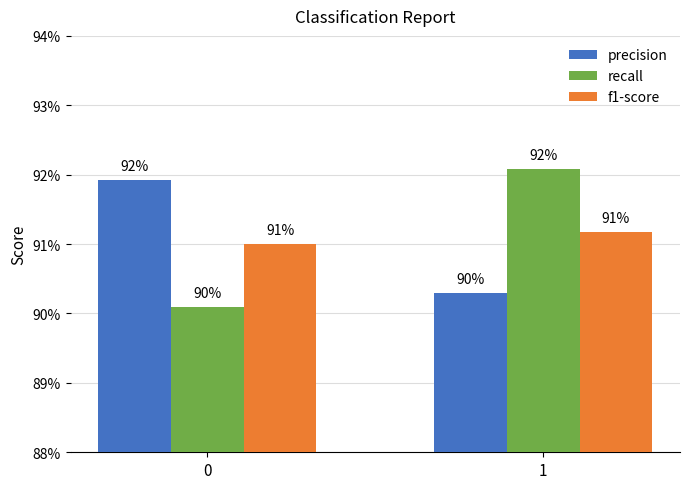

Reading right to left, extract all data points from this chart.

precision: 1=0.9	0=0.9
recall: 1=0.9	0=0.9
f1-score: 1=0.9	0=0.9